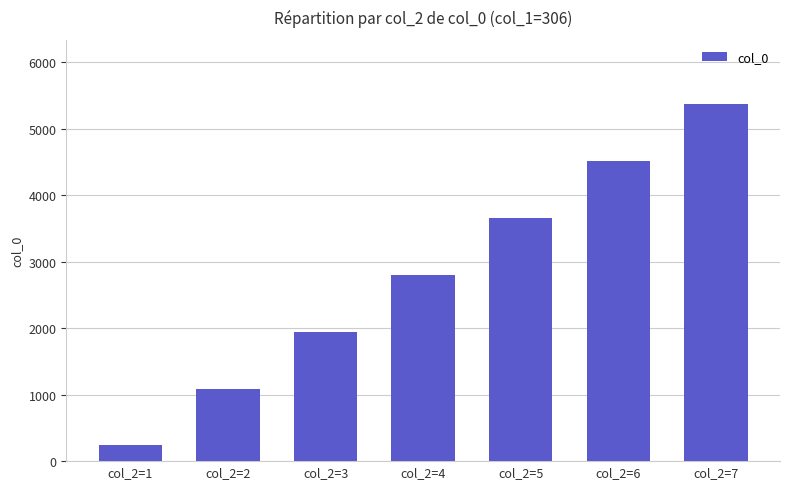

What is the maximum value shown in the chart?

5372